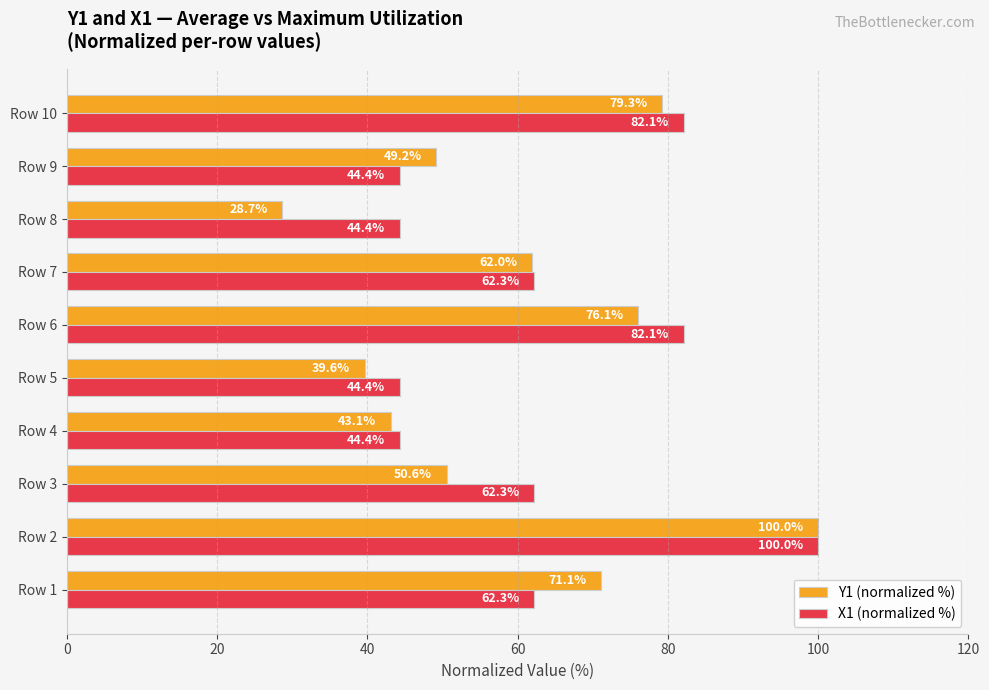

Rank the series by their average value, from highest to lowest.

X1 (normalized %), Y1 (normalized %)